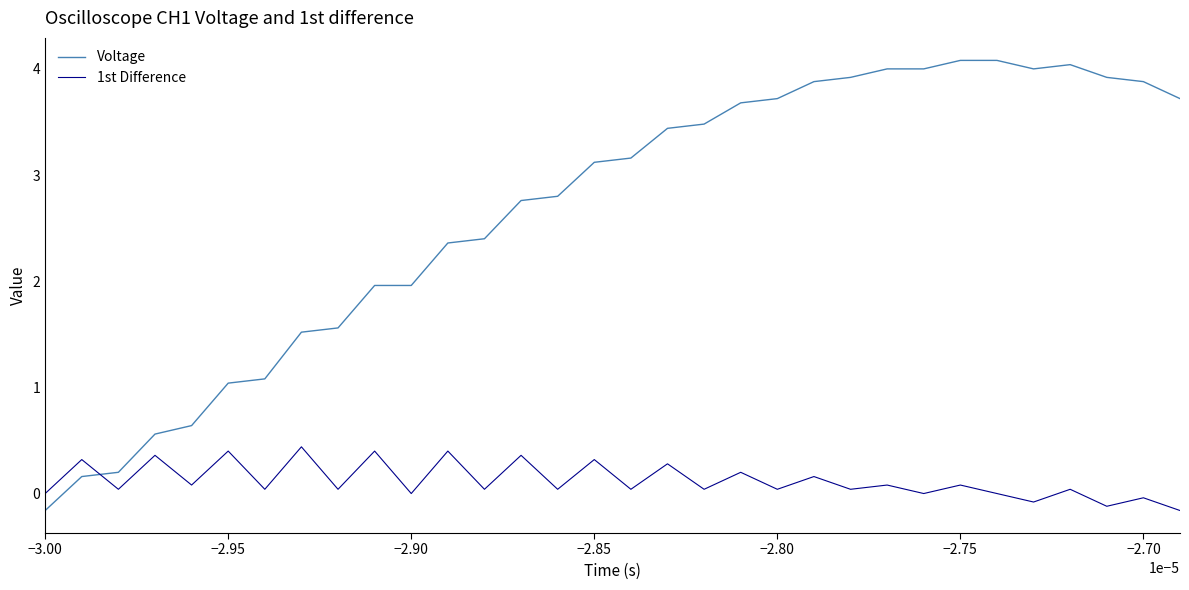

What is the highest value of the 1st Difference series?

0.4